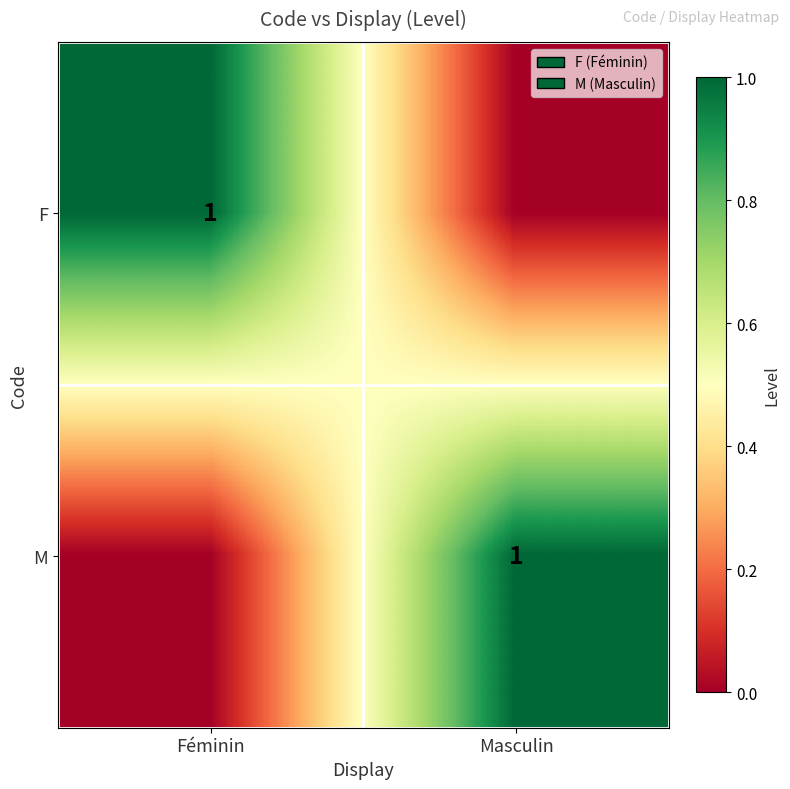

Is it true that F equals 1 at Féminin?

True